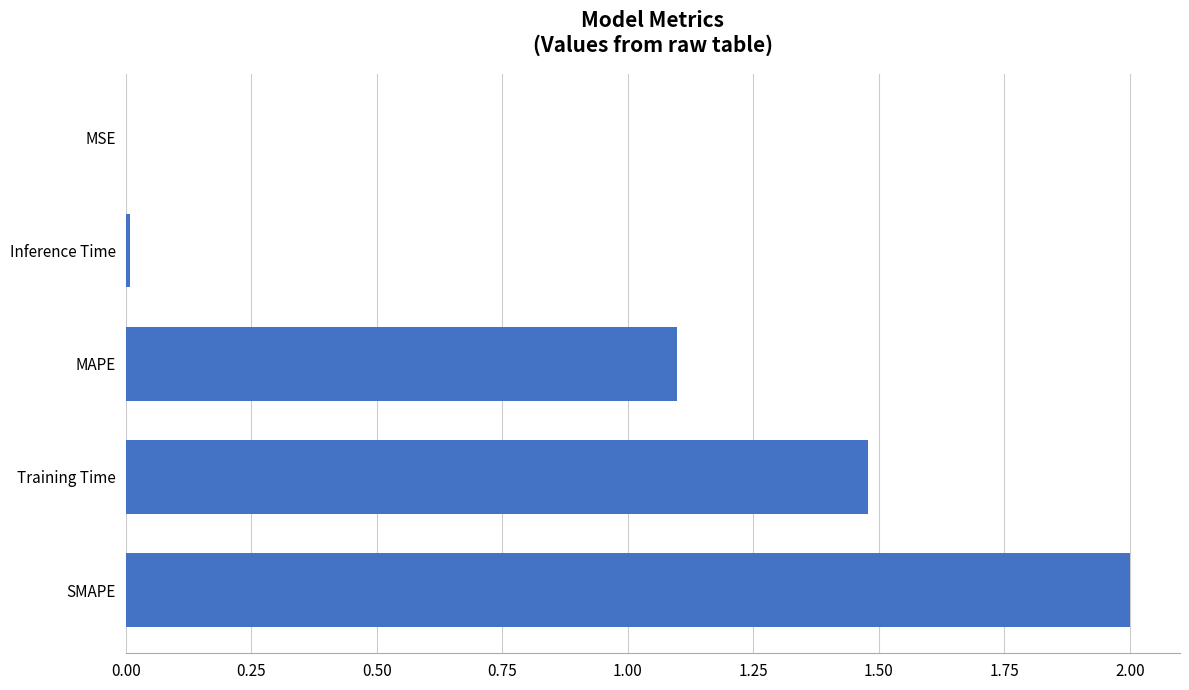

What is the ratio of the value at SMAPE to the value at MAPE?

1.8